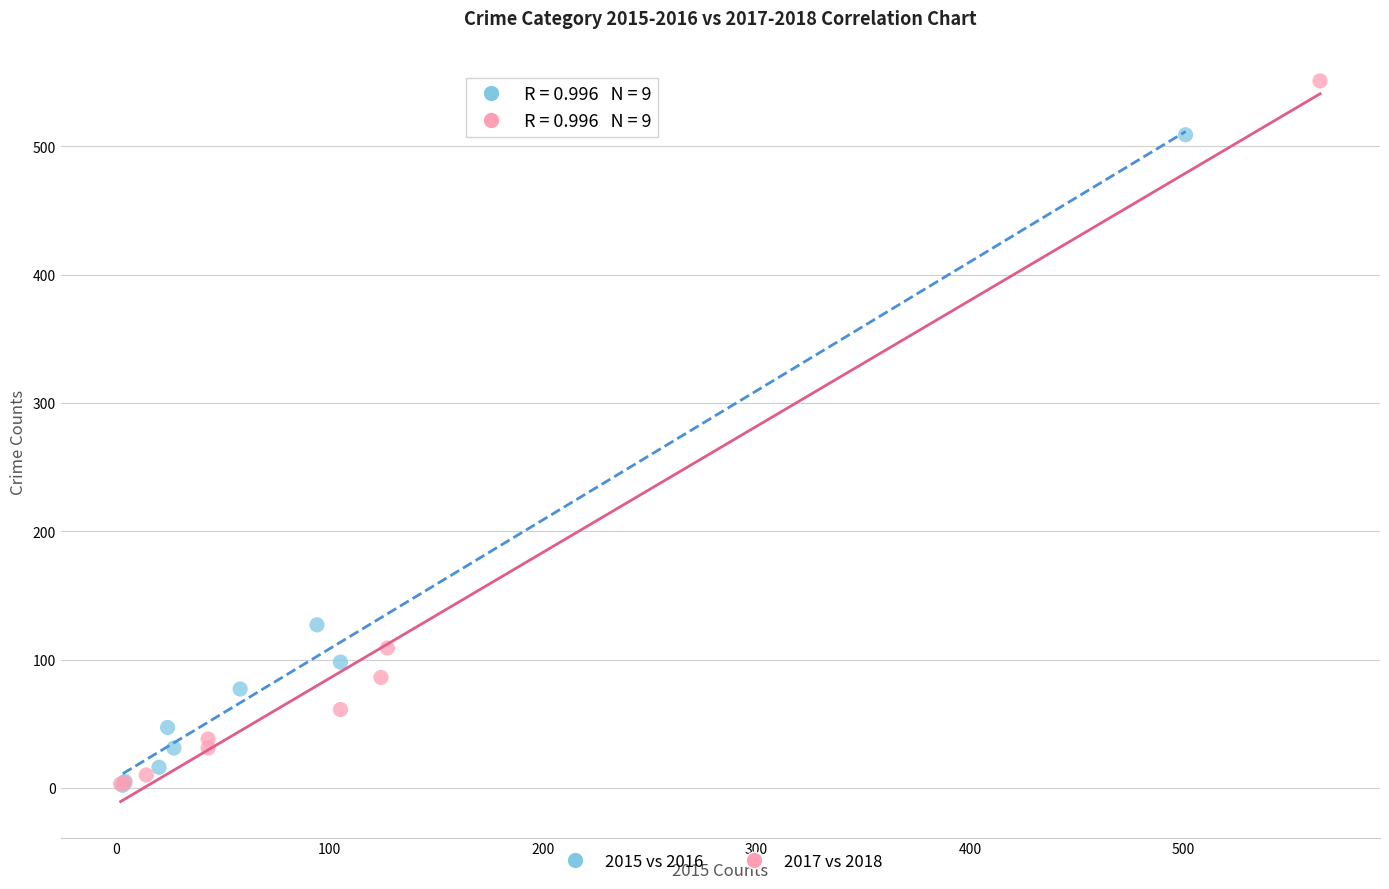

Which series has the largest Y range (max minus min)?

2017 vs 2018